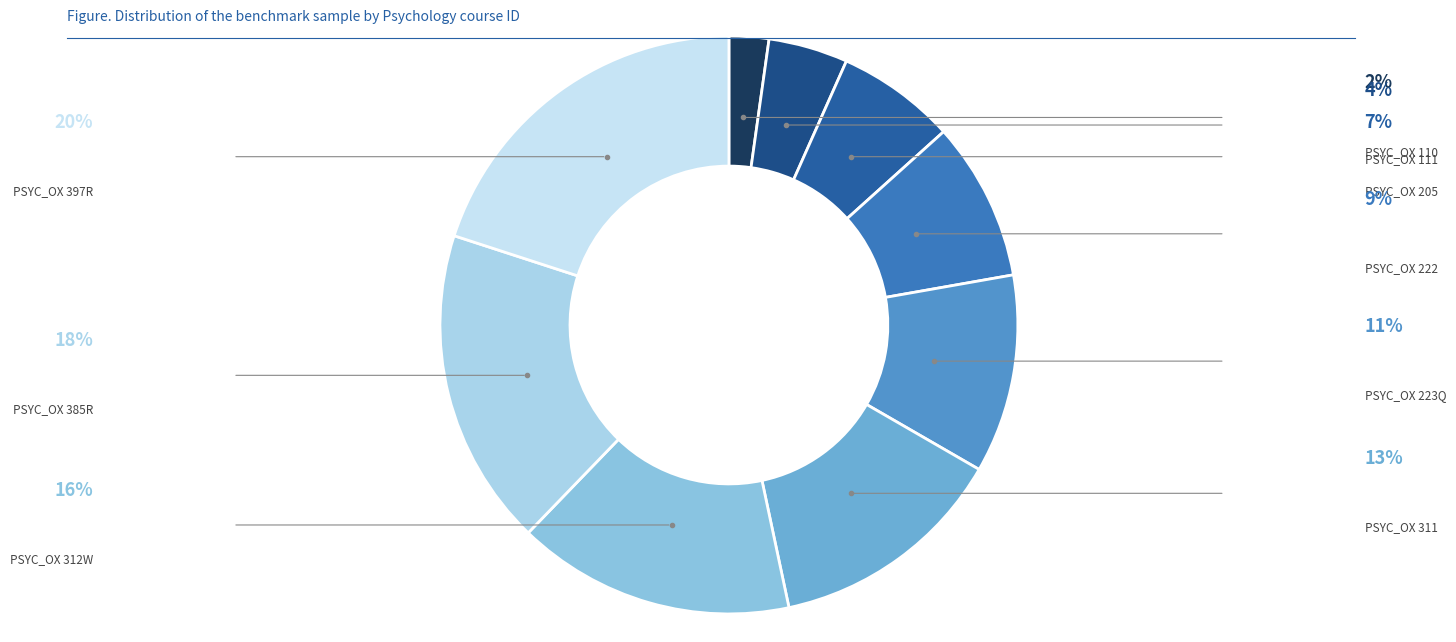

What percentage is the PSYC_OX 397R slice, to the nearest percent?

20%